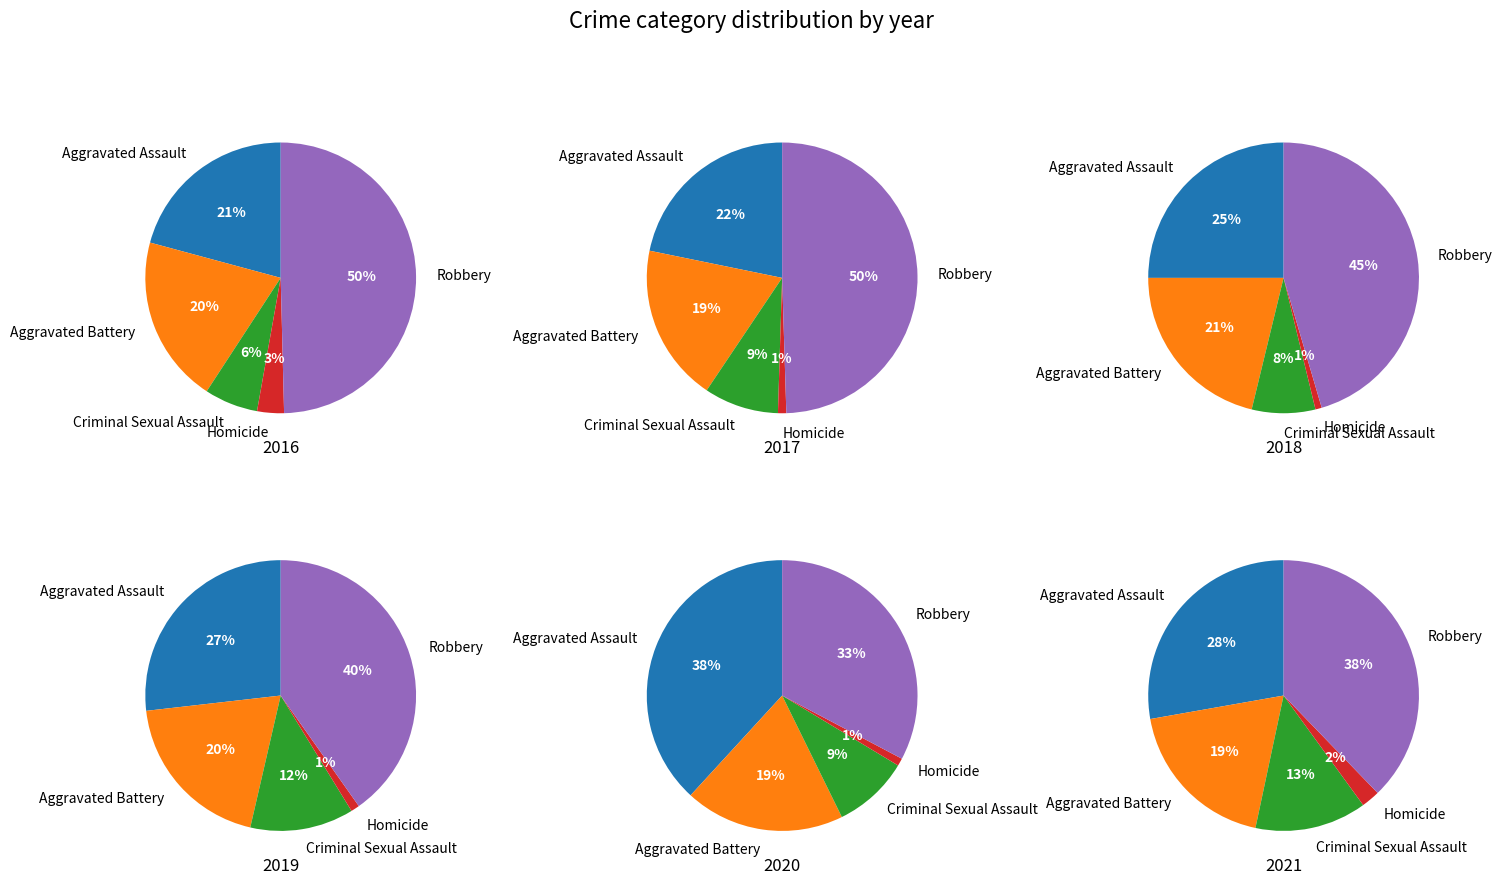

To the nearest percent, what is the difference between the 6 and 0 slice percentages?

4%